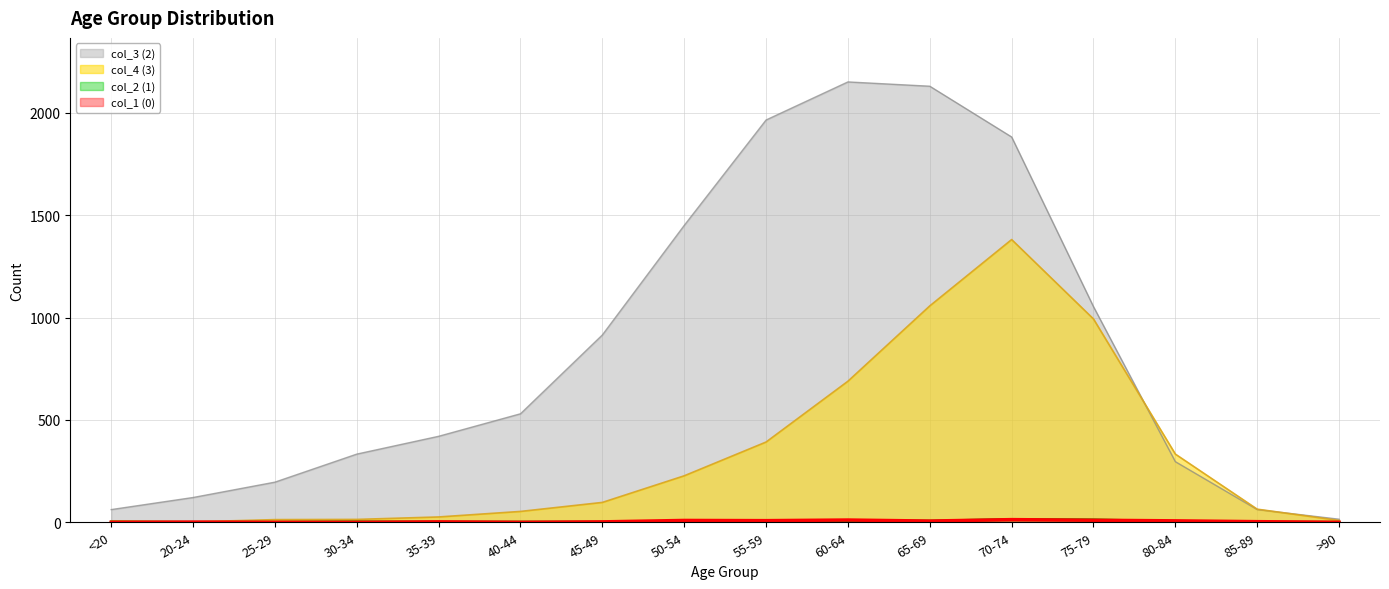

Which series has the largest total across all categories?

col_3 (2)